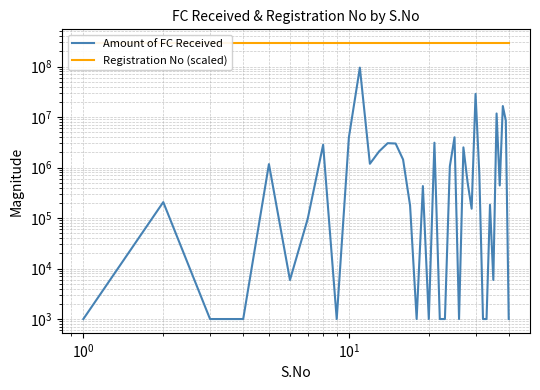

The value of Amount of FC Received at 8 is 1402.9. True or false?

False